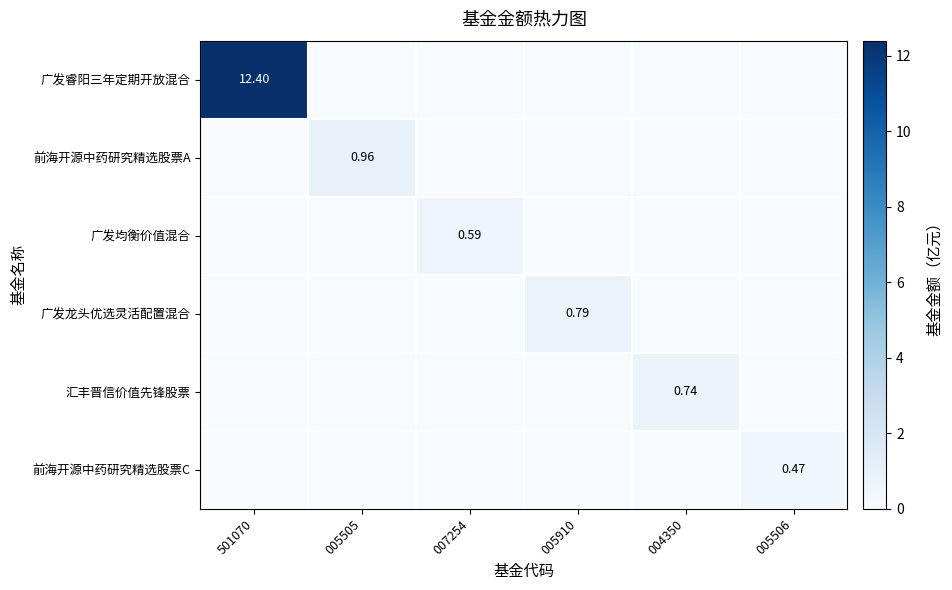

True or false: 汇丰晋信价值先锋股票 has a value of 0.0 at 005506.

True